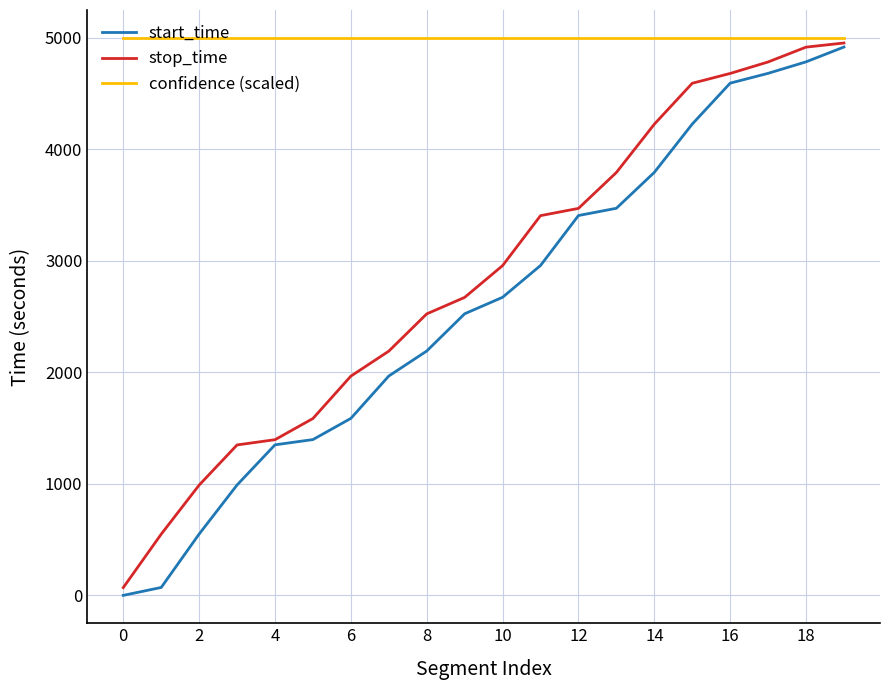

What are all the series names shown in the legend?

start_time, stop_time, confidence (scaled)